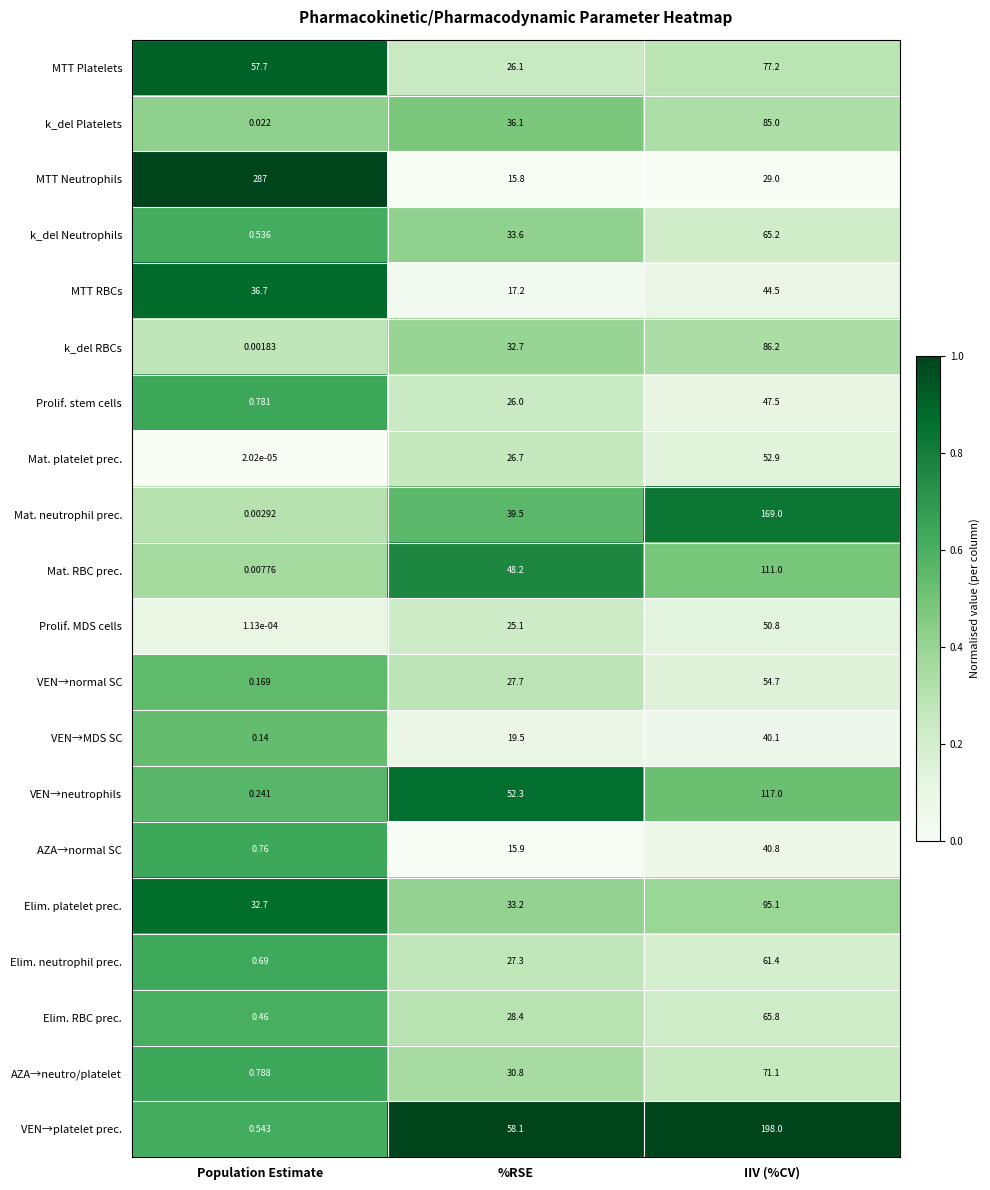

Which series changed the most between Population Estimate and IIV (%CV)?

MTT Neutrophils